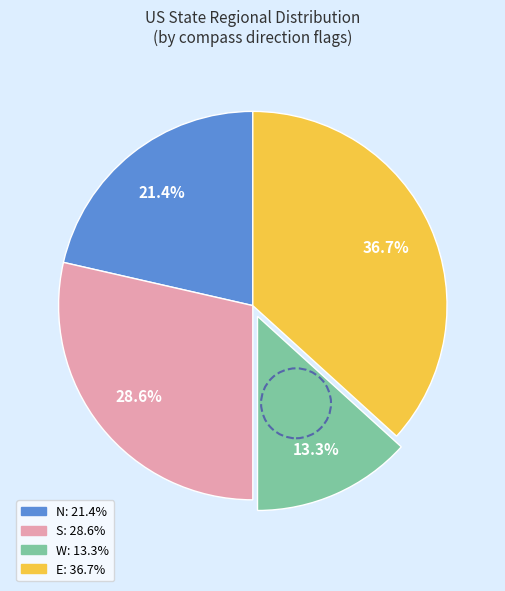

To the nearest percent, what portion does W represent?

13%